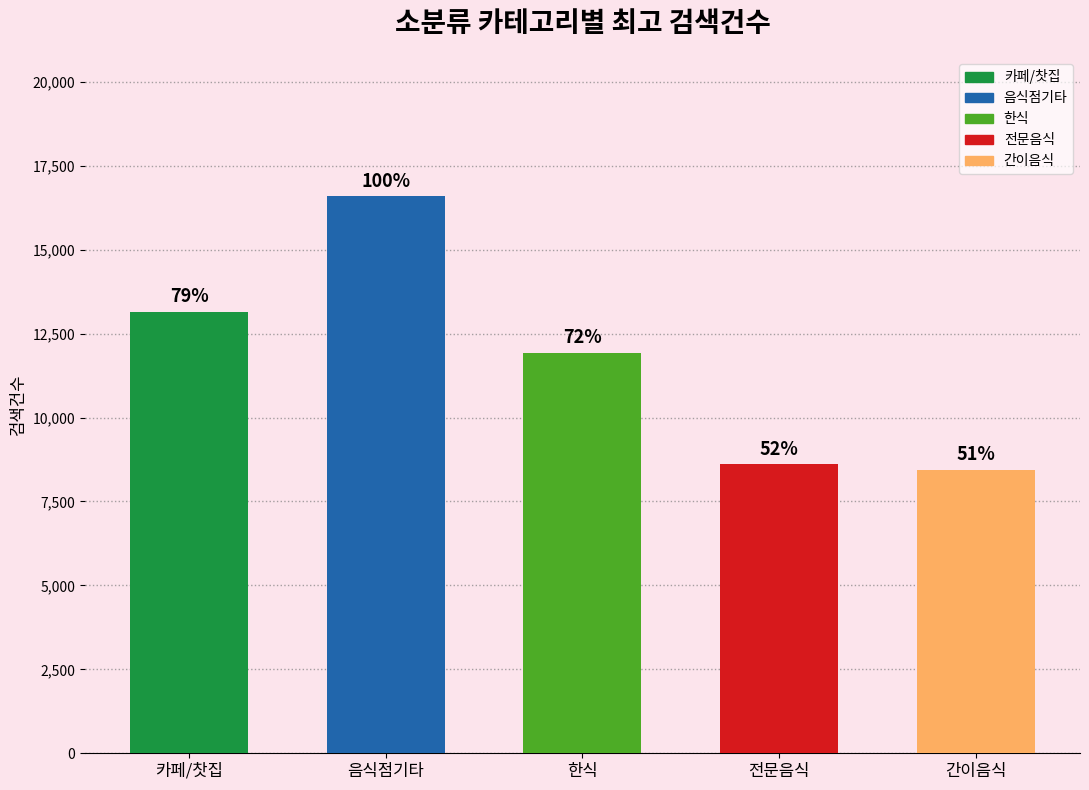

How many bars are there in total?

5